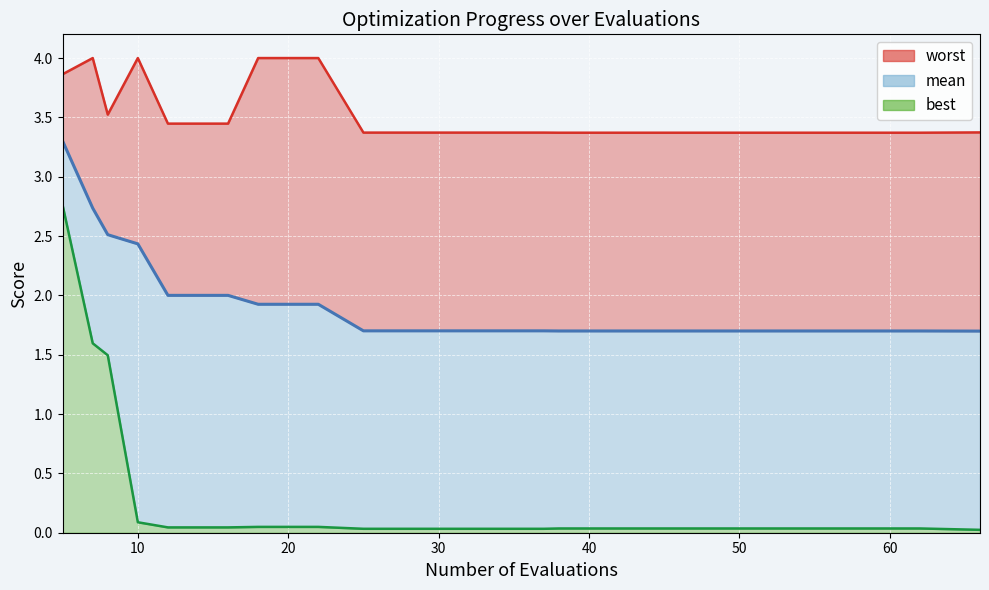

Count the number of data series in this chart.

3